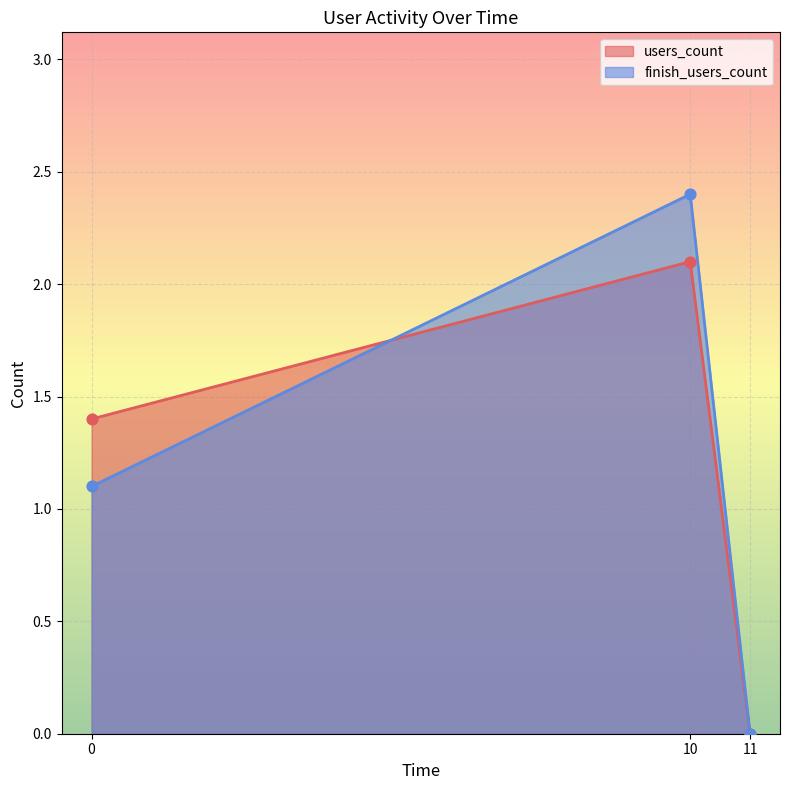

Which series contains the lowest Y value?

users_count